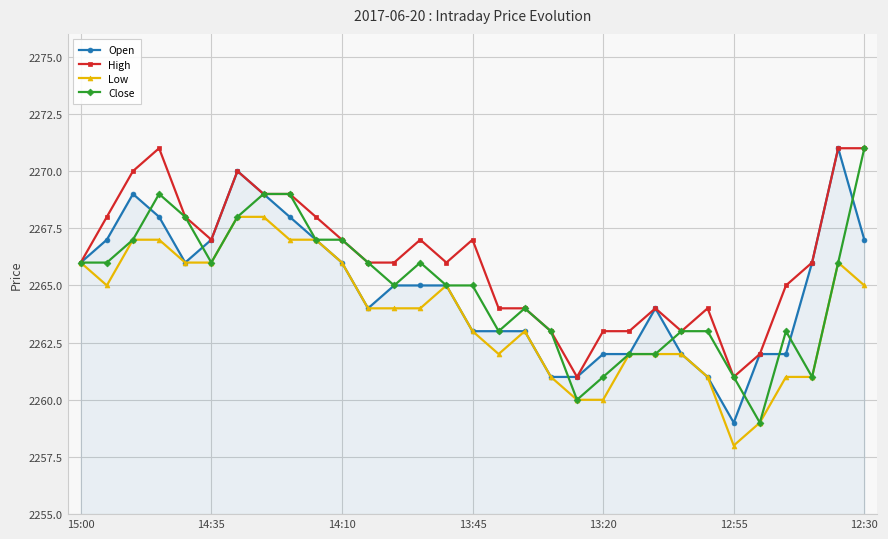

Does the chart display data point markers on the line(s)?

Yes